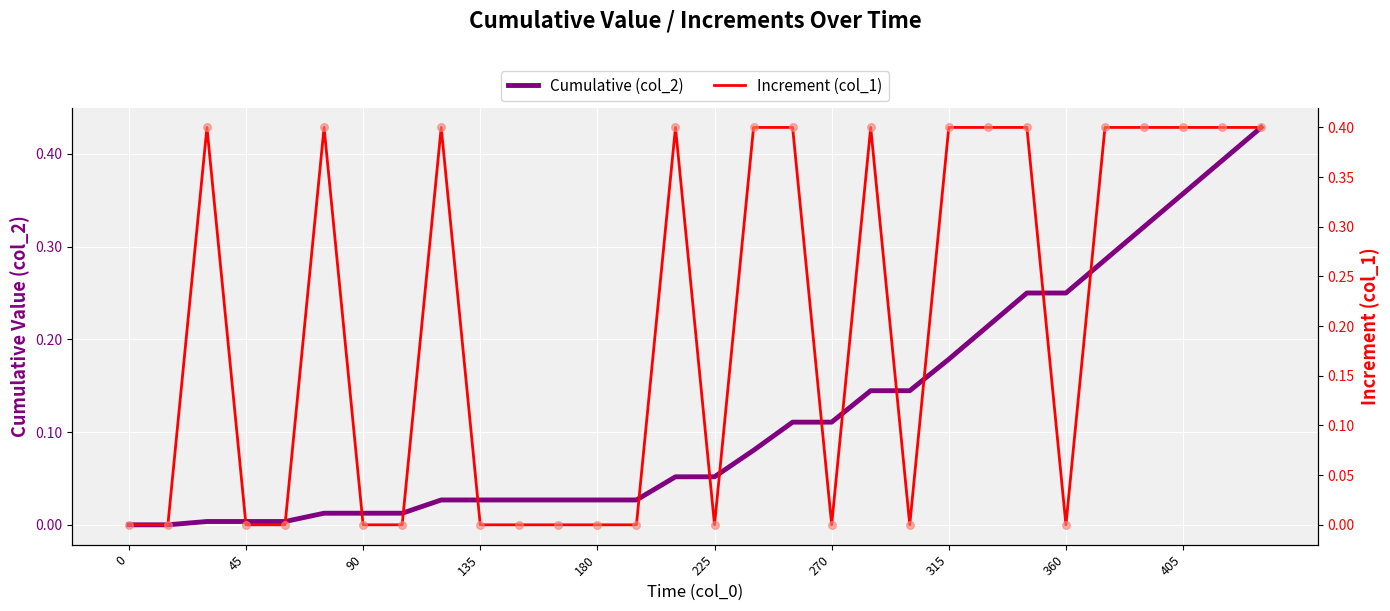

Is the value of Cumulative (col_2) at 24 greater than the value of Increment (col_1) at 13?

Yes